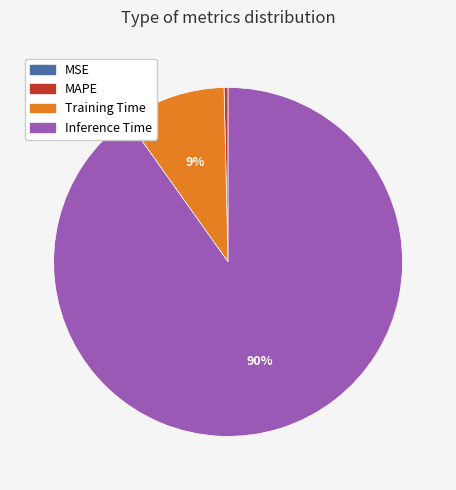

To the nearest percent, what is the average slice percentage?

25%